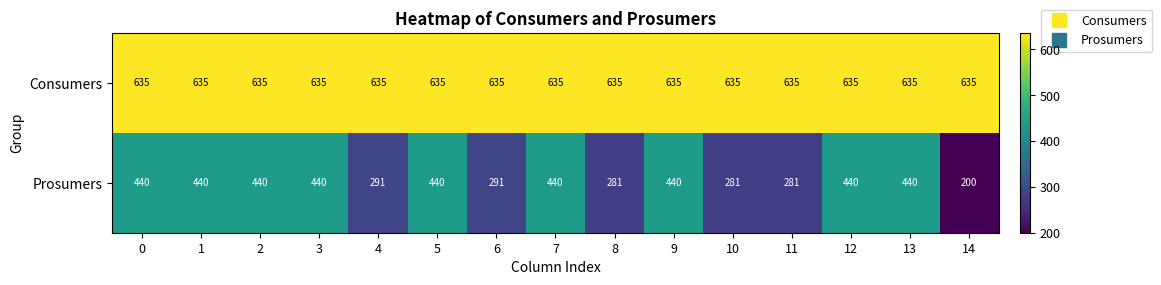

What is the approximate value of Consumers at 4?

635